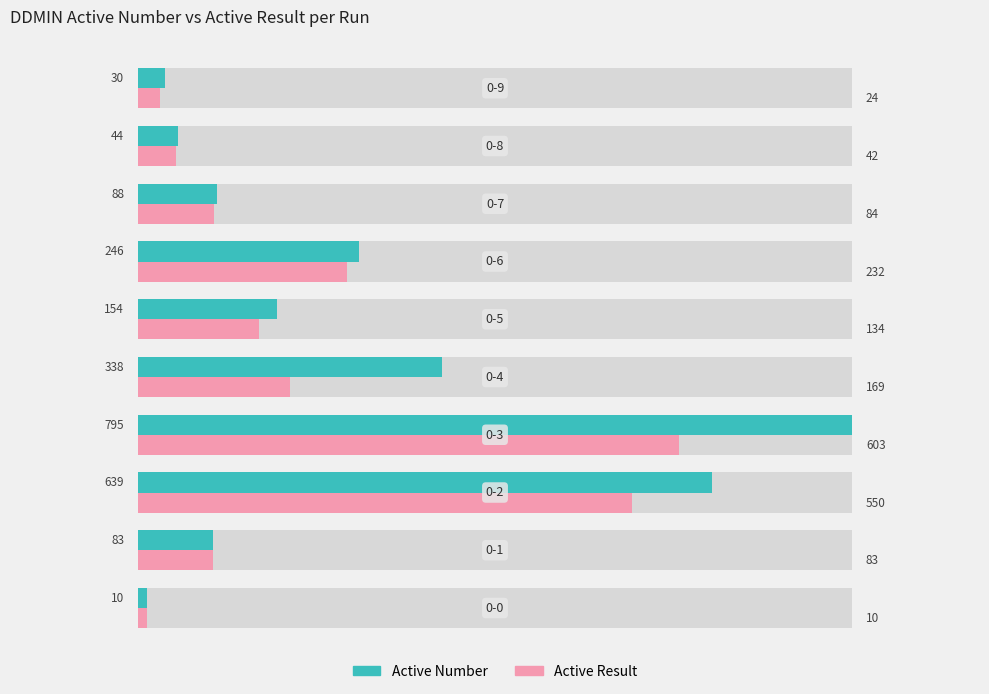

Does the chart contain stacked bars?

No